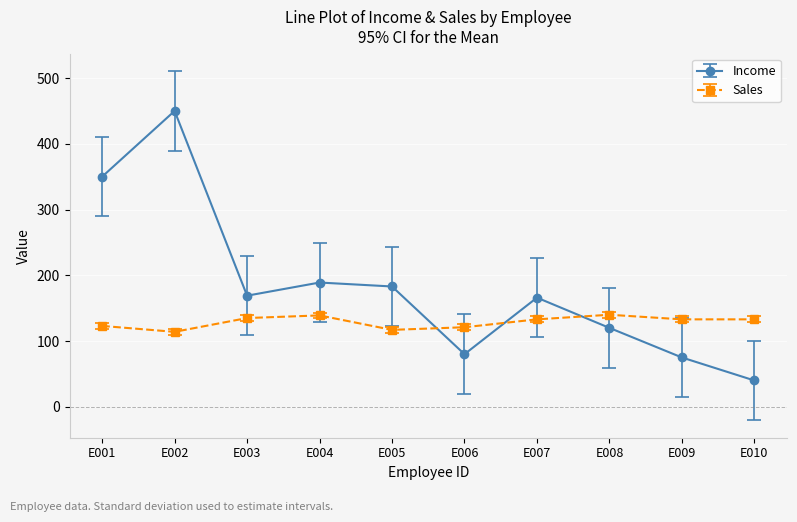

The value of Income at E003 is 59. True or false?

False